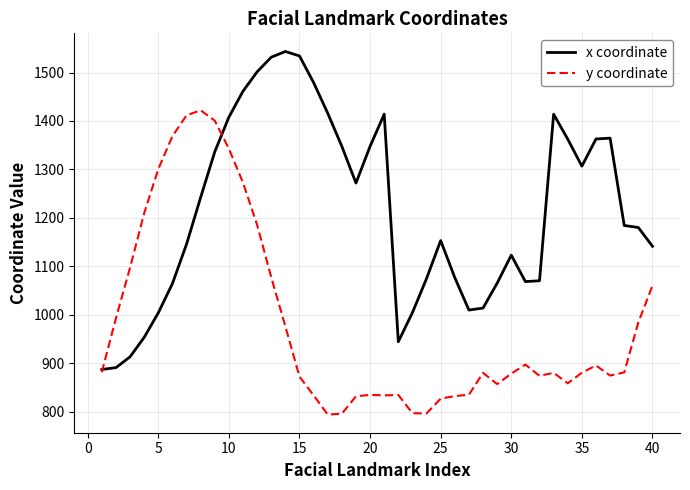

What is the minimum value shown in the chart?

794.1